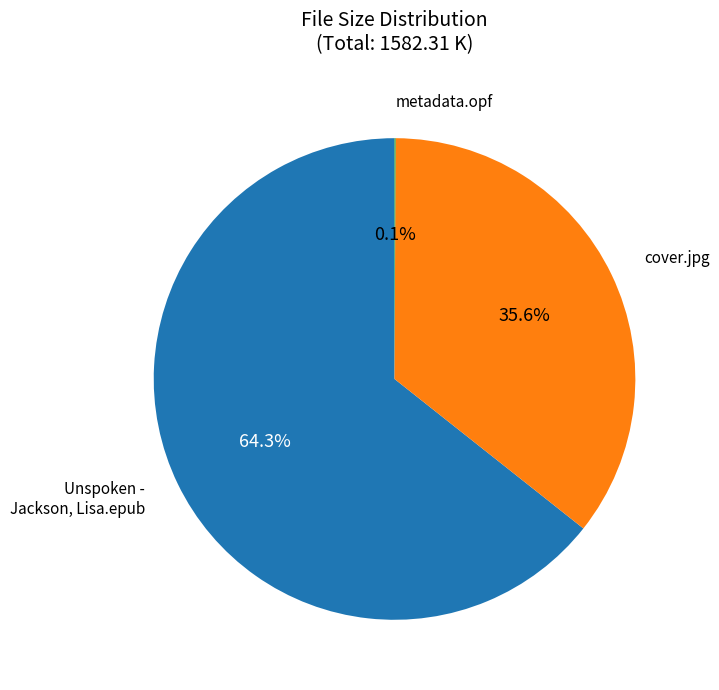

Is there any slice that represents more than half of the pie?

Yes